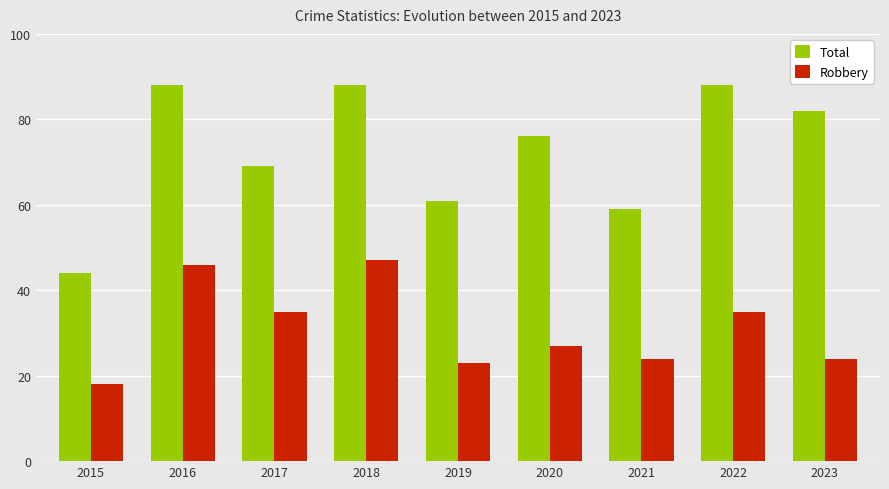

Rank the series by their average value, from lowest to highest.

Robbery, Total